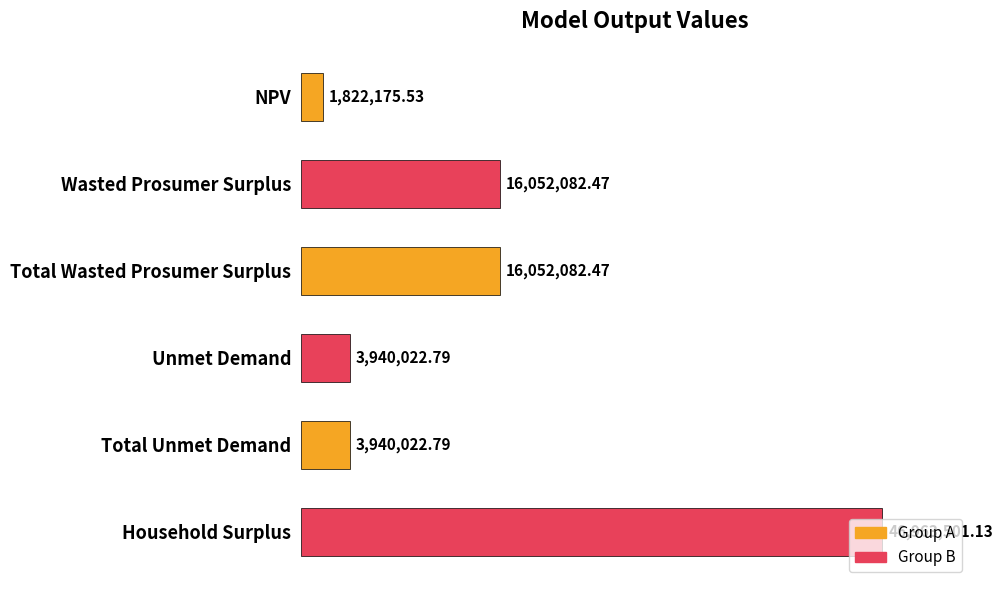

List the labels in order of value, largest first.

Household Surplus, Wasted Prosumer Surplus, Total Wasted Prosumer Surplus, Unmet Demand, Total Unmet Demand, NPV